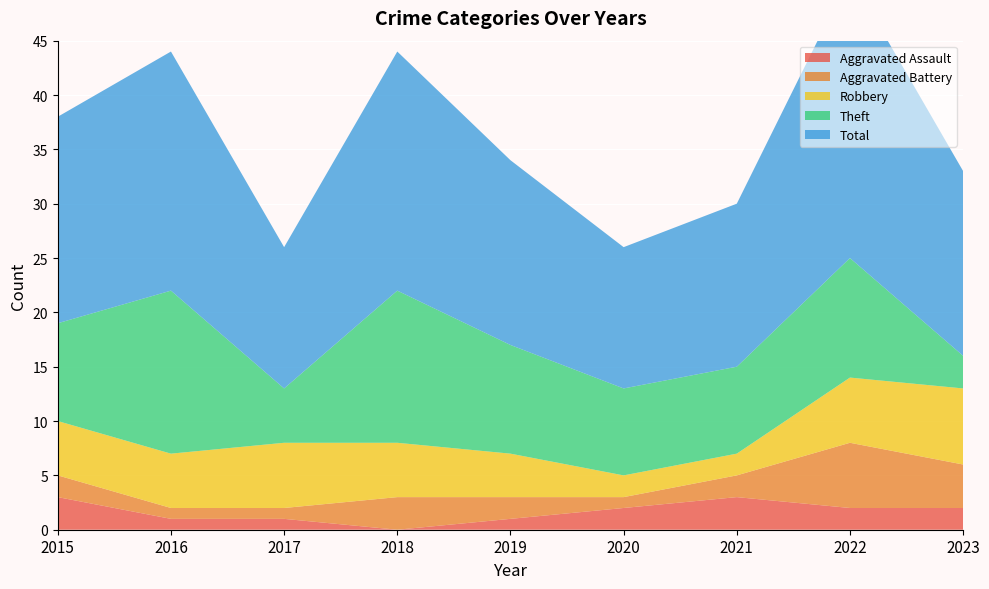

Reading left to right, transcribe all the data shown in this chart.

Aggravated Assault: 2015=3	2016=1	2017=1	2018=0	2019=1	2020=2	2021=3	2022=2	2023=2
Aggravated Battery: 2015=2	2016=1	2017=1	2018=3	2019=2	2020=1	2021=2	2022=6	2023=4
Robbery: 2015=5	2016=5	2017=6	2018=5	2019=4	2020=2	2021=2	2022=6	2023=7
Theft: 2015=9	2016=15	2017=5	2018=14	2019=10	2020=8	2021=8	2022=11	2023=3
Total: 2015=19	2016=22	2017=13	2018=22	2019=17	2020=13	2021=15	2022=26	2023=17